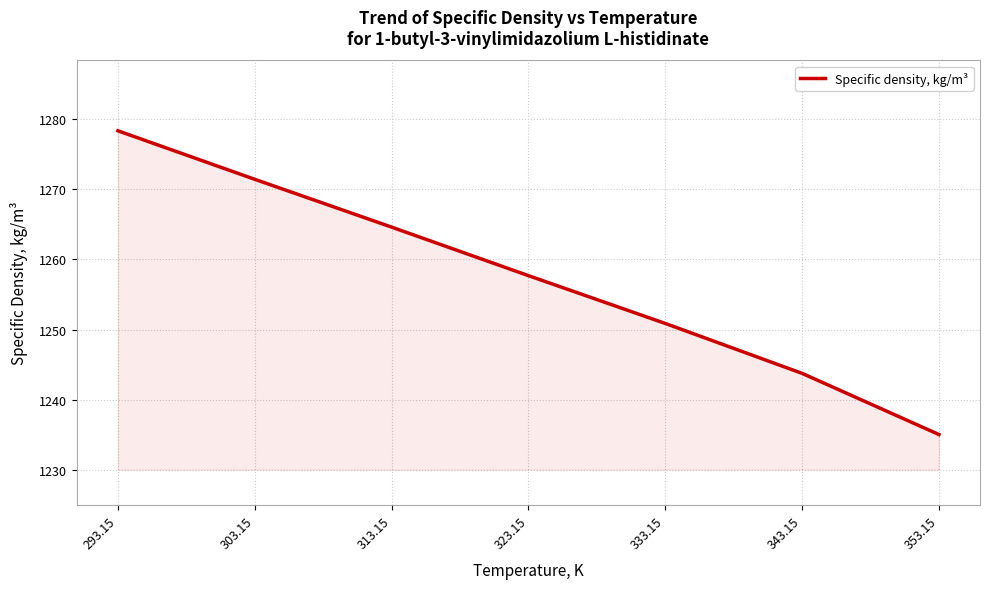

Which category has the lowest value across all series?

353.15